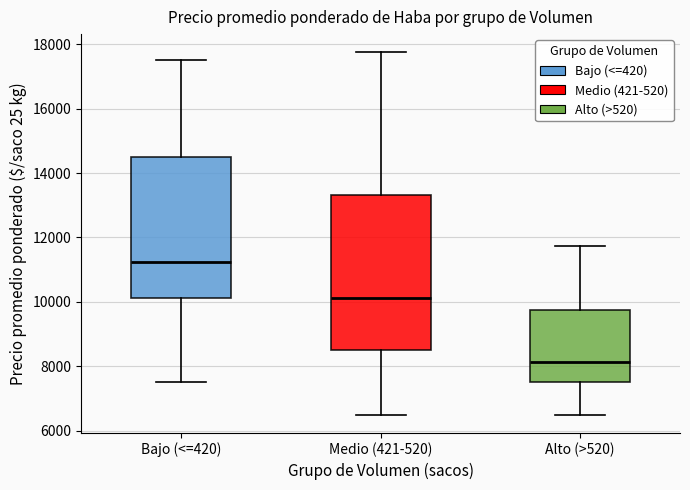

Which box's median line is the highest?

Bajo (<=420)